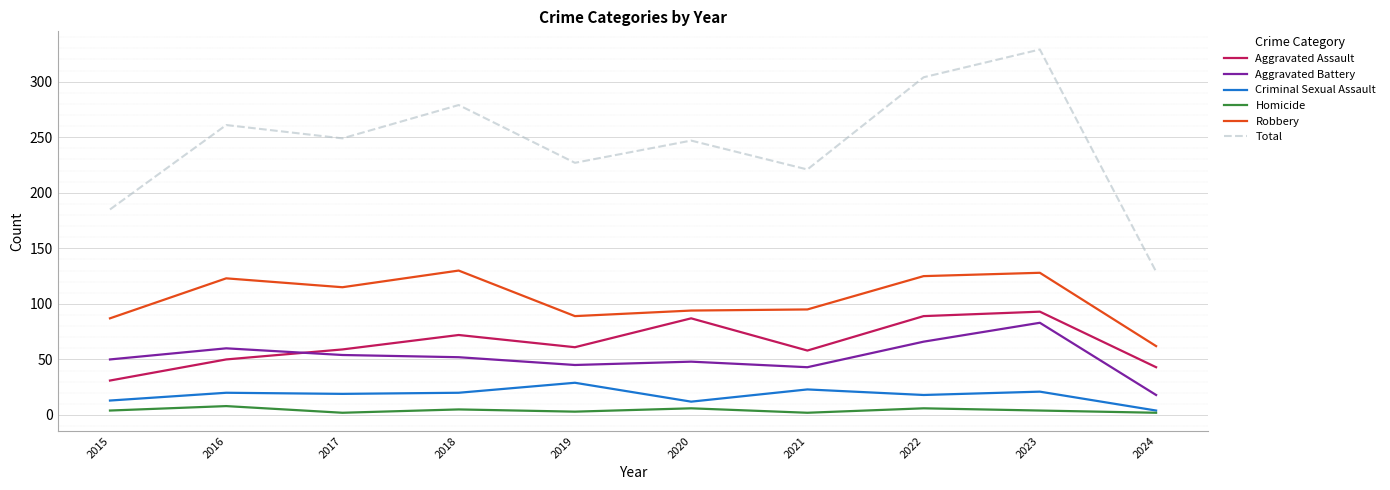

In Robbery, how many points are lower than both neighbors (excluding endpoints)?

2